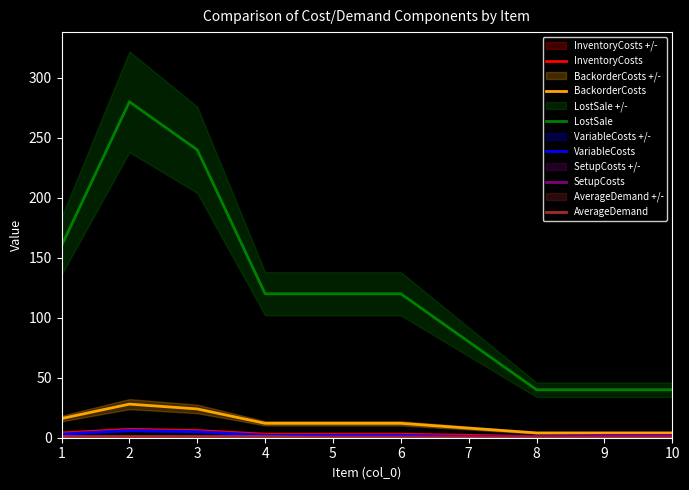

What are all the series names shown in the legend?

InventoryCosts, BackorderCosts, LostSale, VariableCosts, SetupCosts, AverageDemand